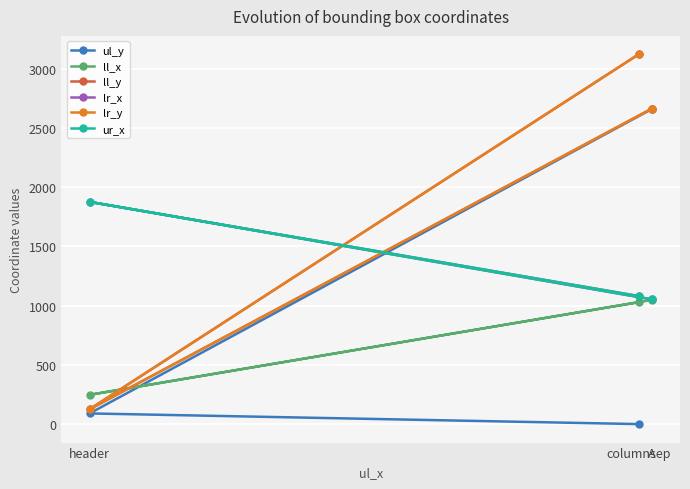

Where does the ul_y series first go above 90?

A